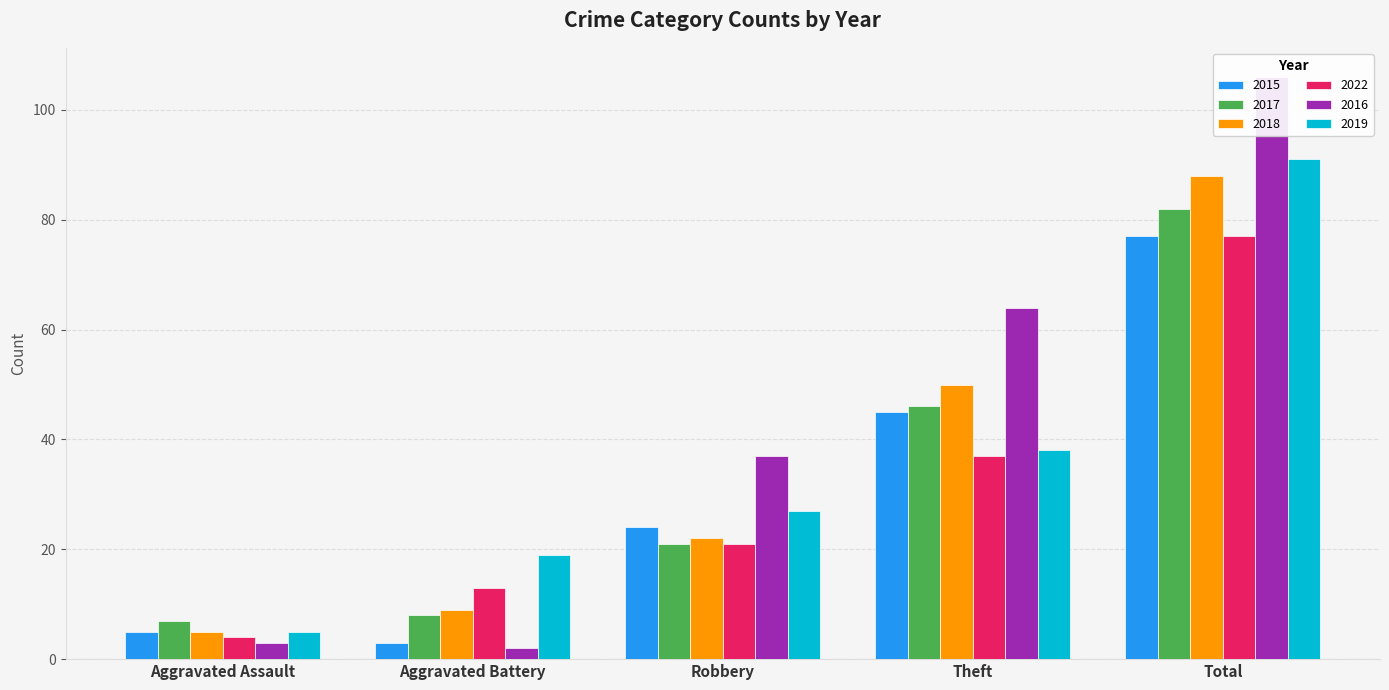

How many data points in 2016 are less than 37?

2